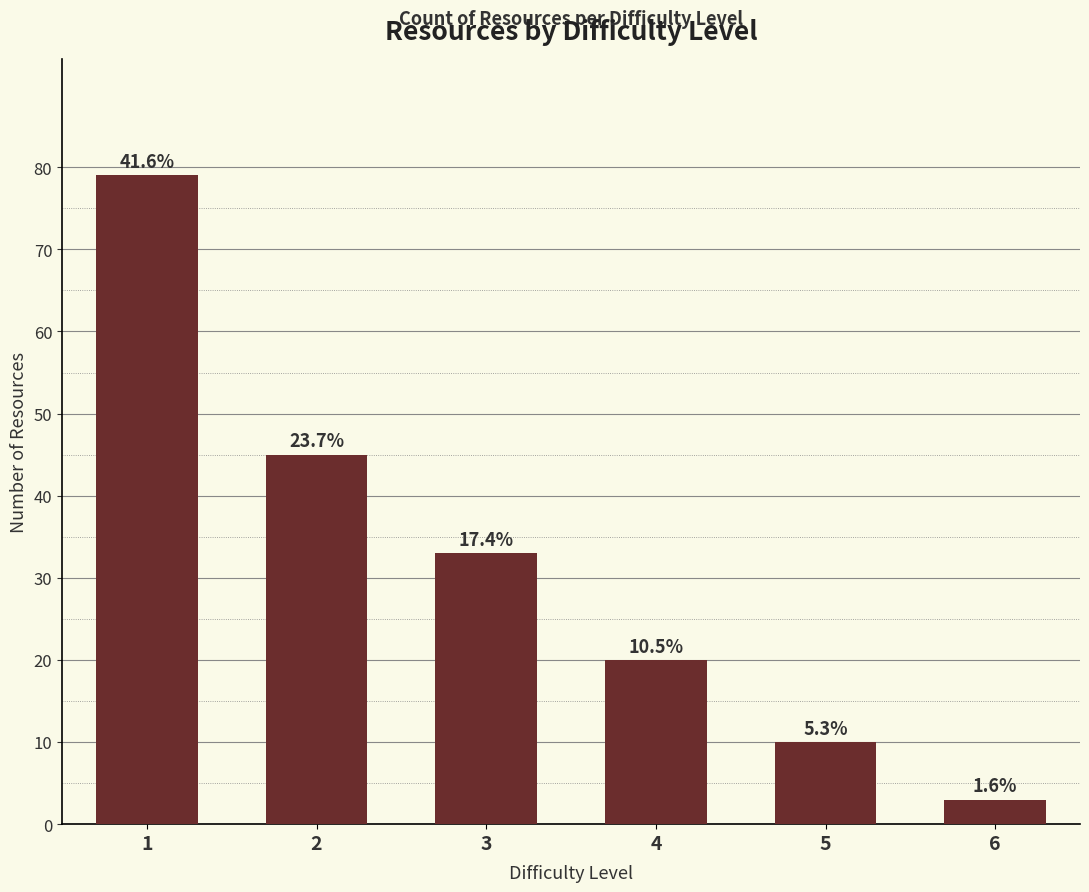

Which has a higher value, 2 or 6?

2